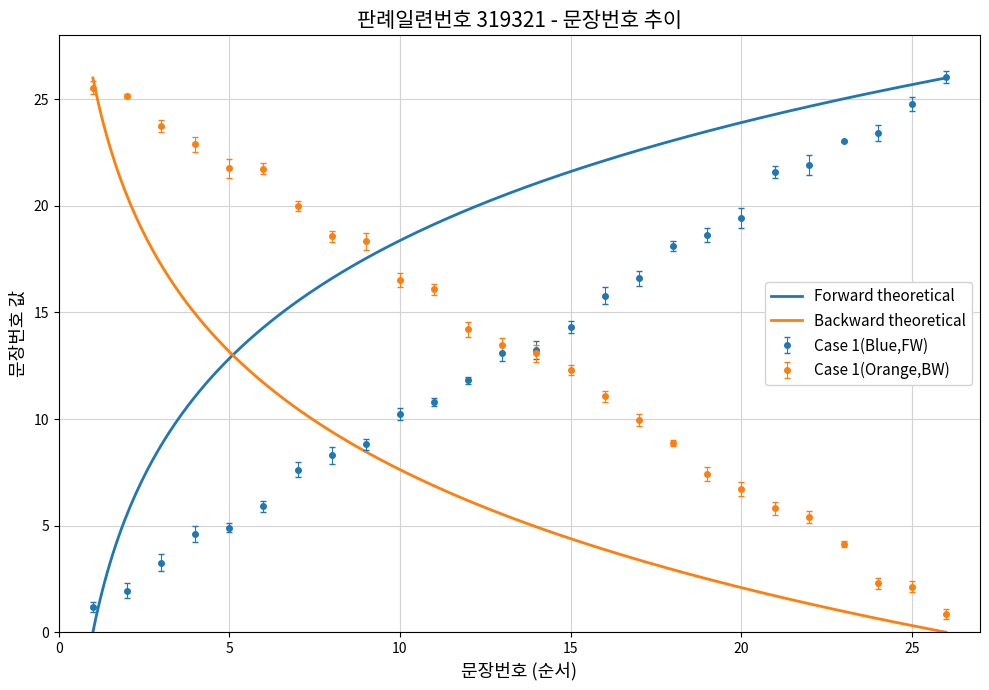

Is it true that the value at 6 is 31.4?

False